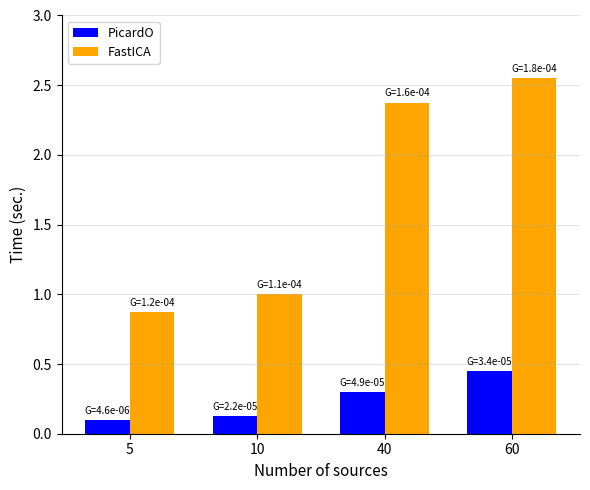

Which series has the largest total across all categories?

FastICA